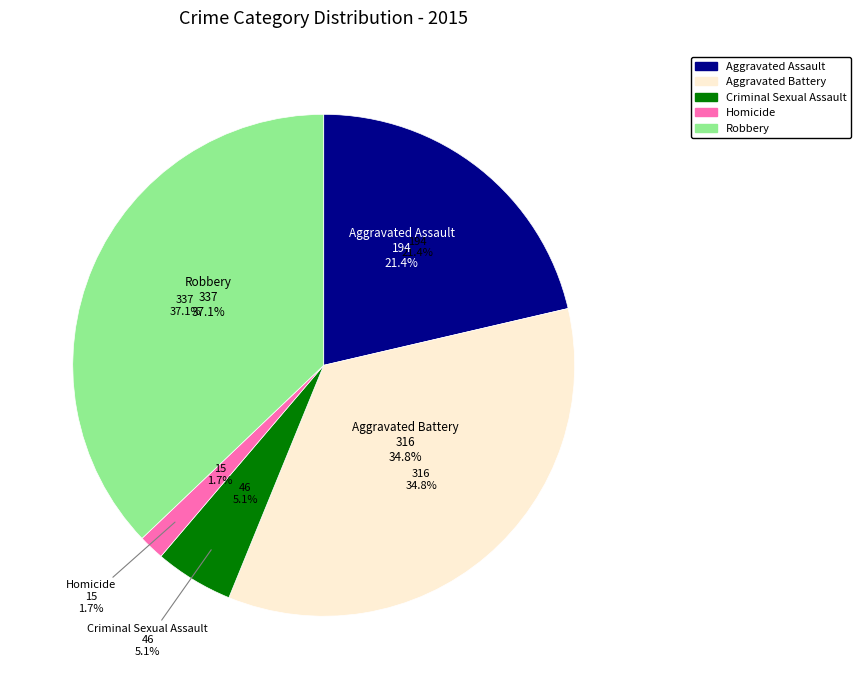

To the nearest percent, what is the average slice percentage?

20%